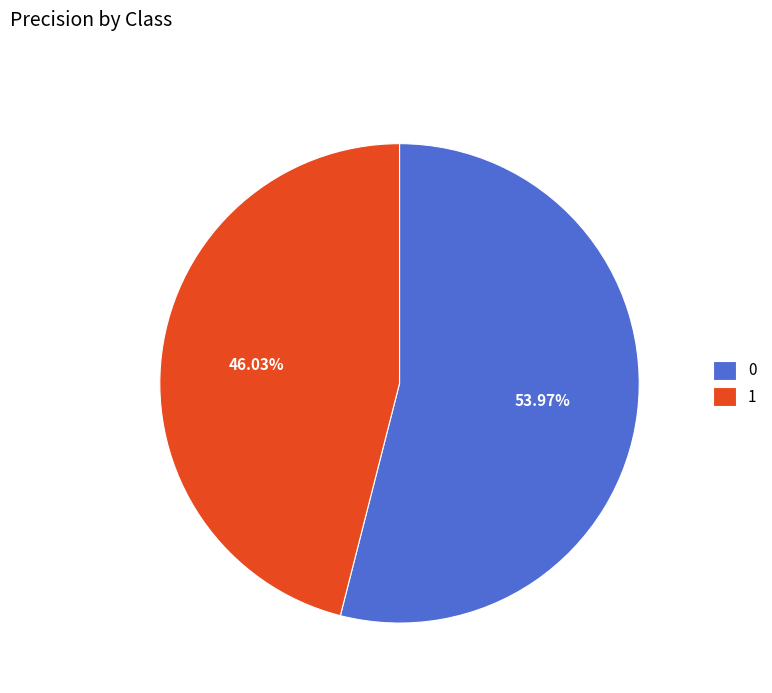

Is it true that 0 is 39% of the pie?

False